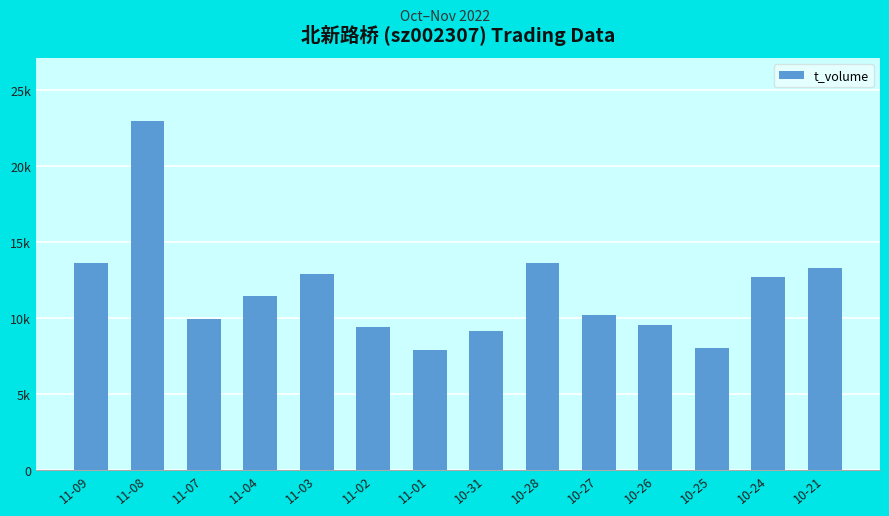

What is the difference between the values at 10-26 and 11-02?

167